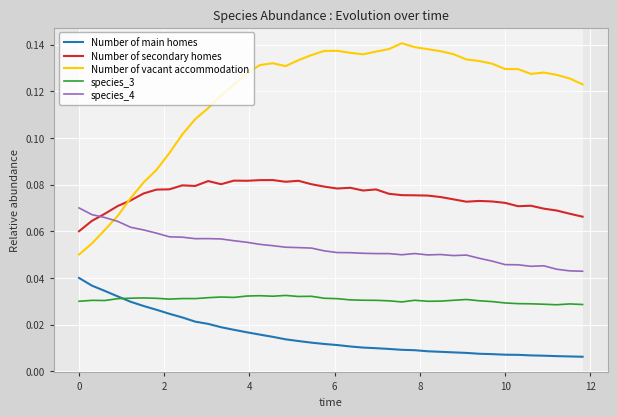

Is this an area chart (filled region under the line)?

No